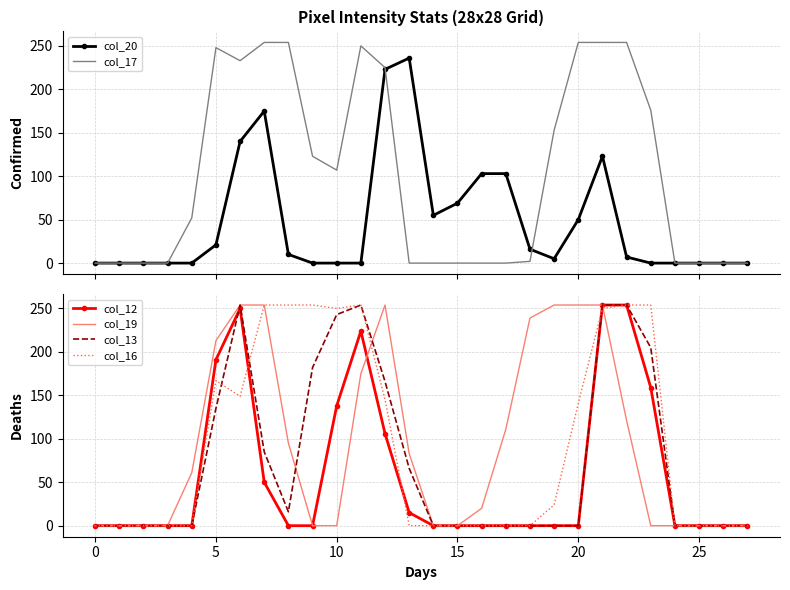

Which series ends up on top after the final intersection of col_12 and col_16?

col_12